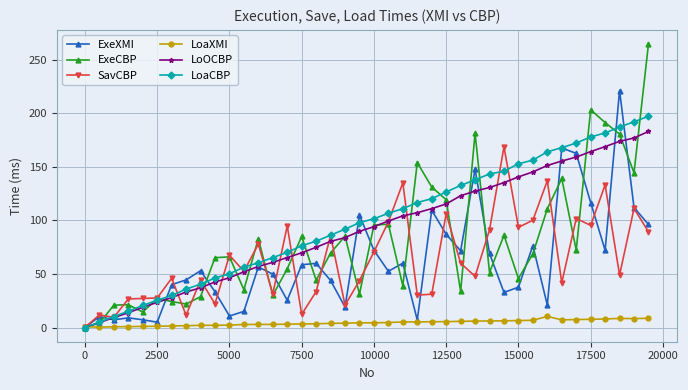

How many values in the LoOCBP series exceed 94?

20